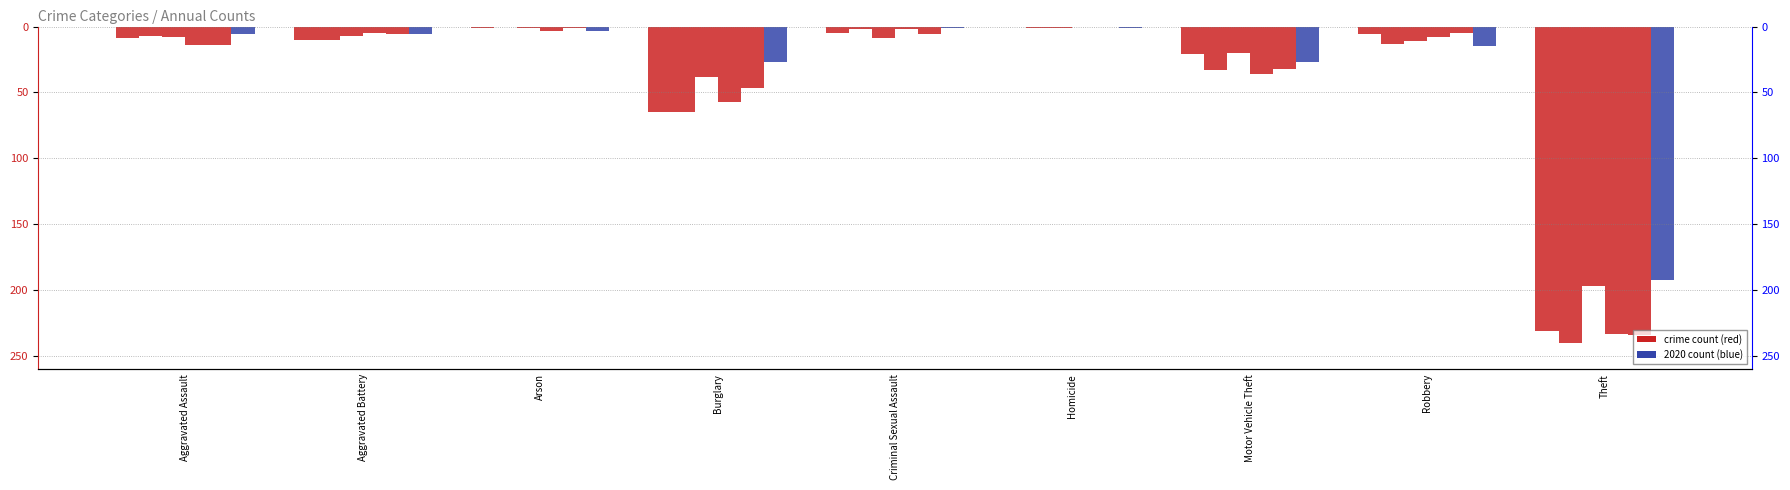

How many values in the 2015 series exceed -9?

4